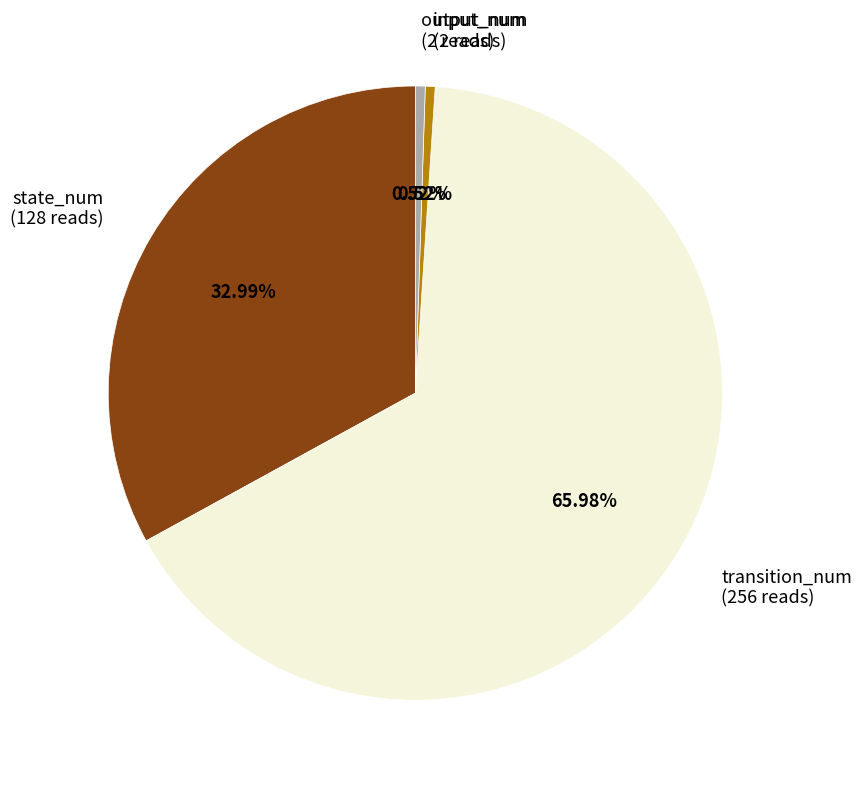

Combined, what portion of the pie is output_num and transition_num?

66.5%